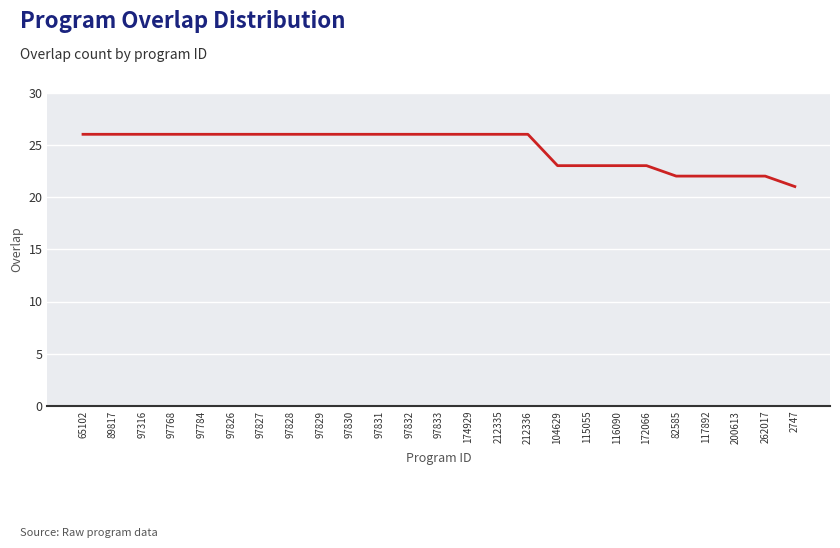

What position from the right is 89817?

24